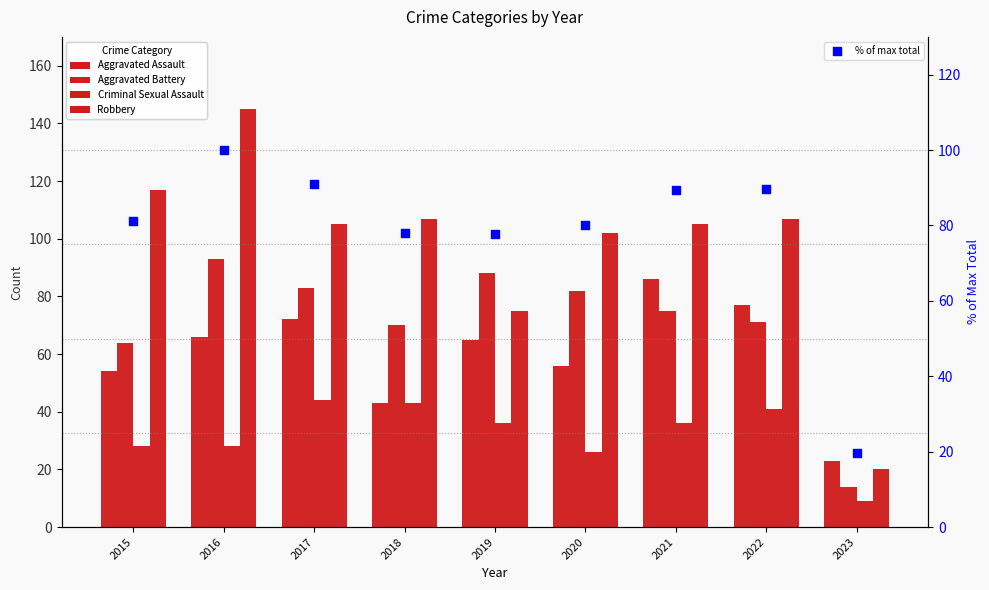

Is the value of Aggravated Battery at 2020 greater than the value of Robbery at 2016?

No